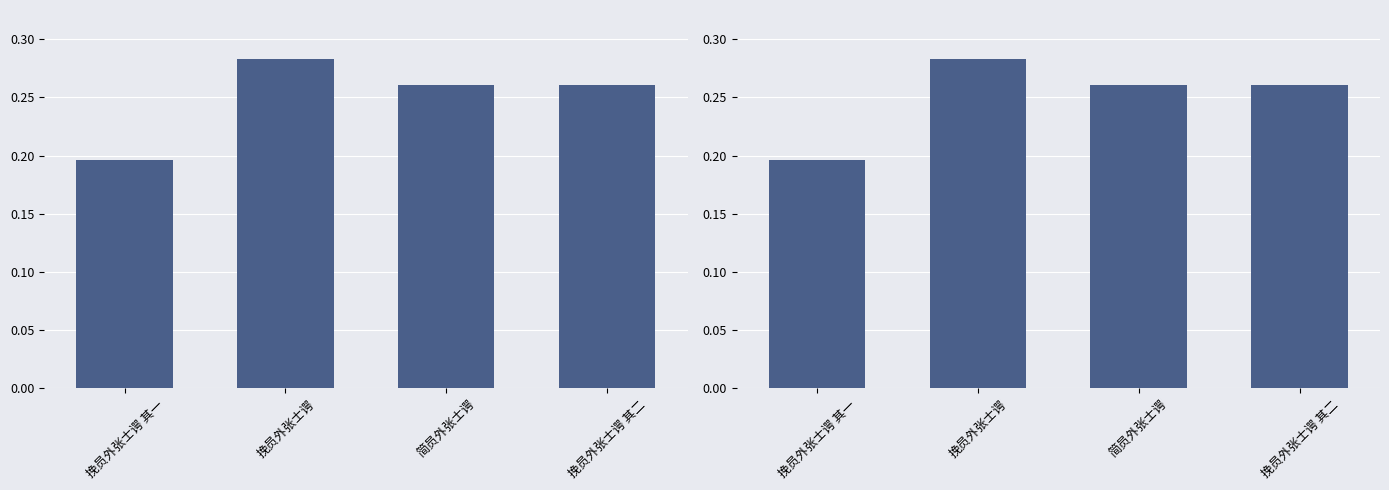

Which label corresponds to the smallest value in the chart?

挽员外张士谔 其一